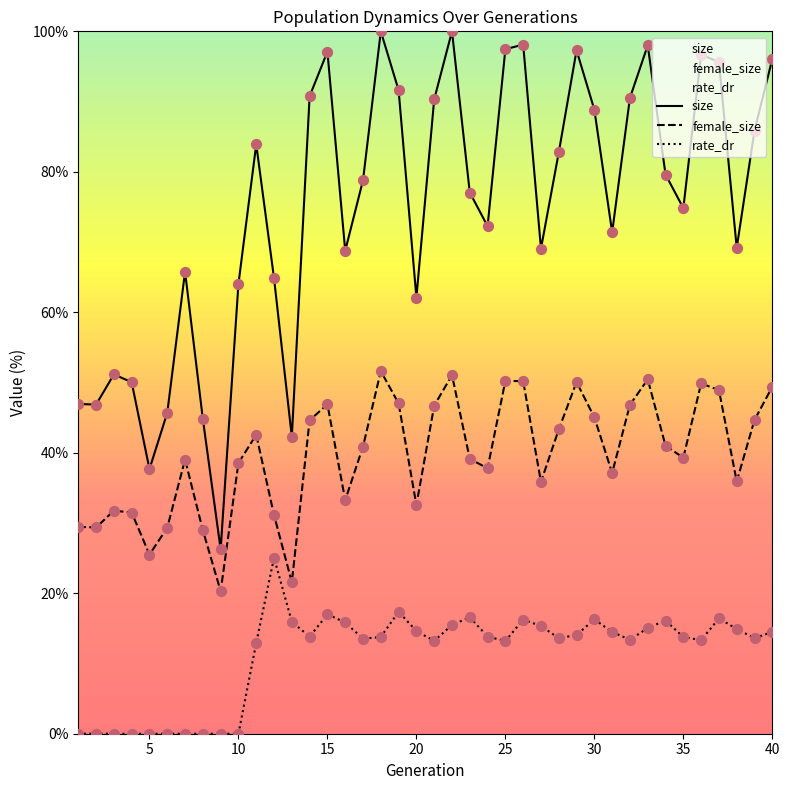

Which series has the largest total across all categories?

size